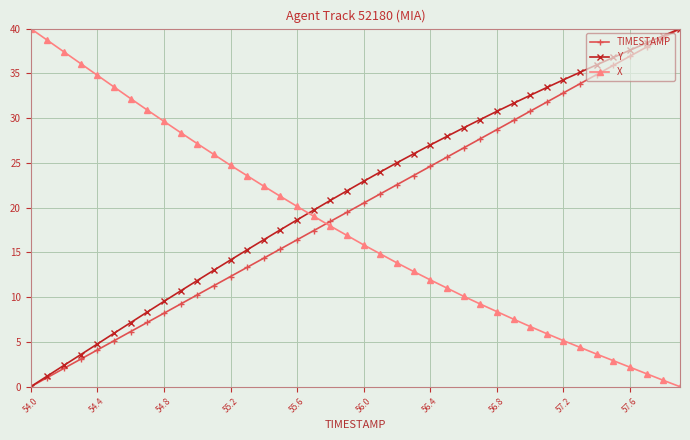

What is the highest value of the TIMESTAMP series?

40.0